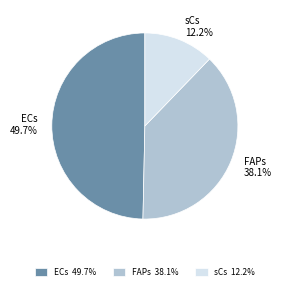

The ECs slice represents 50% of the pie. True or false?

True